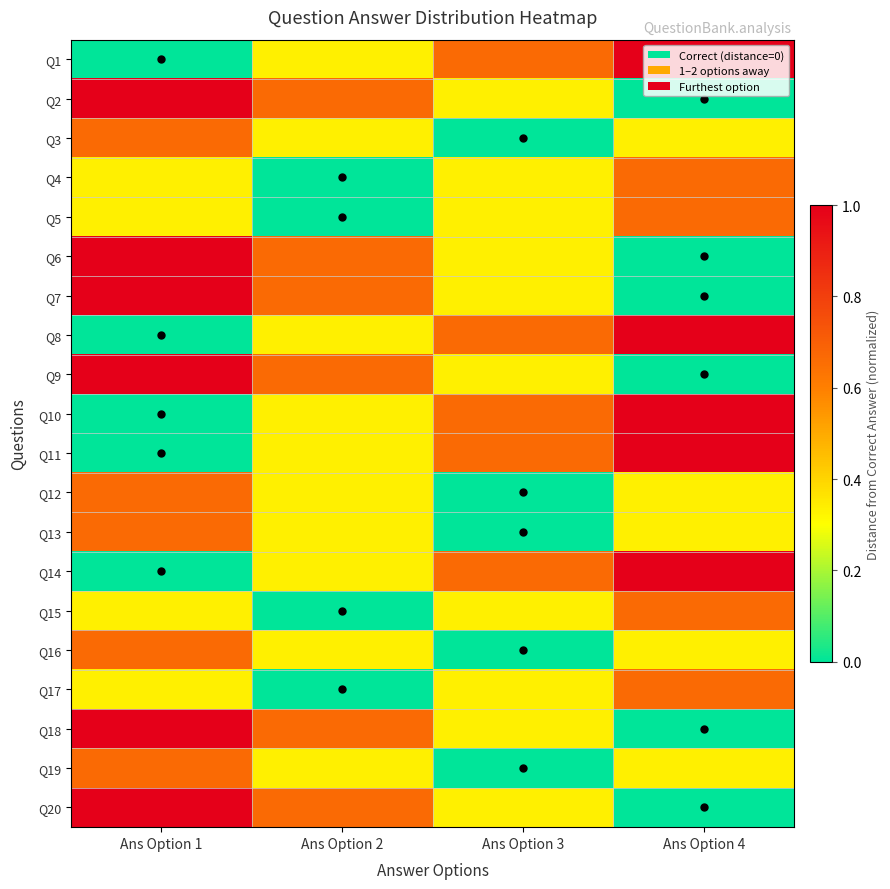

Rank the series at Ans Option 2 from lowest to highest value.

Q4, Q5, Q15, Q17, Q1, Q3, Q8, Q10, Q11, Q12, Q13, Q14, Q16, Q19, Q2, Q6, Q7, Q9, Q18, Q20